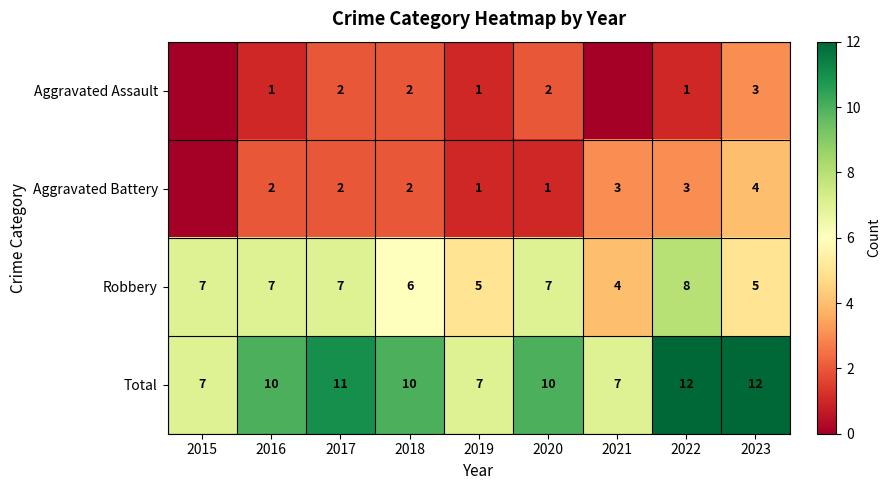

At 2016, list the series in order from largest to smallest.

Total, Robbery, Aggravated Battery, Aggravated Assault